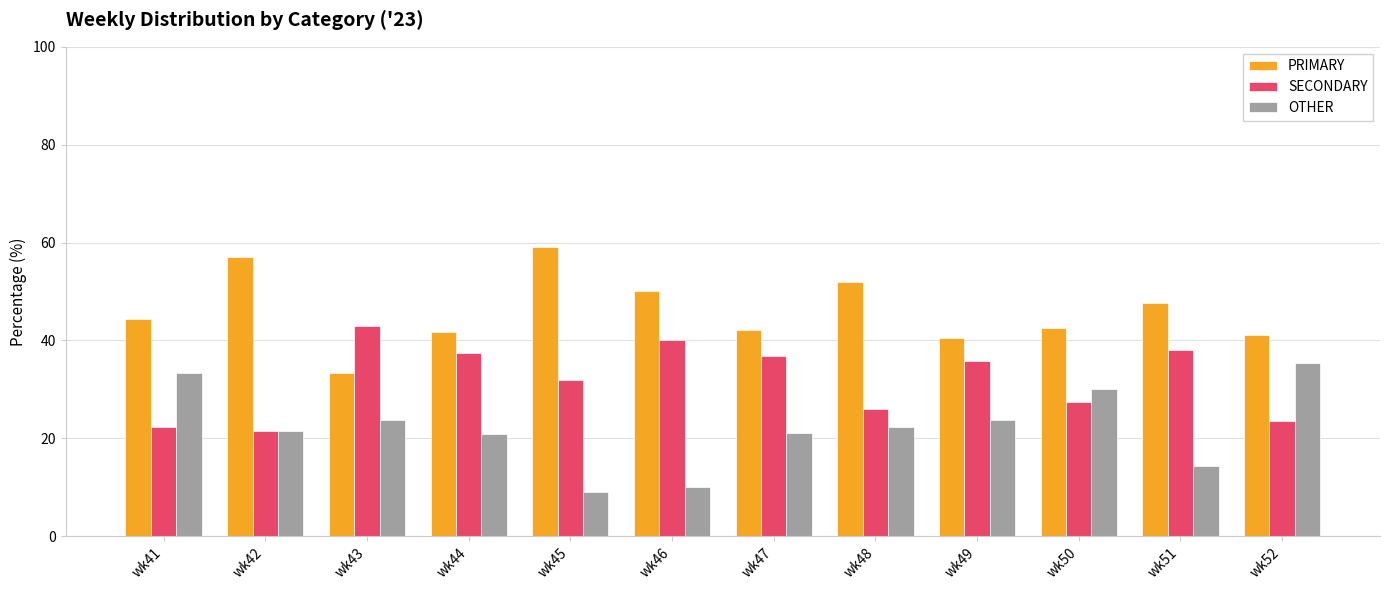

How many bars are there in each group?

3